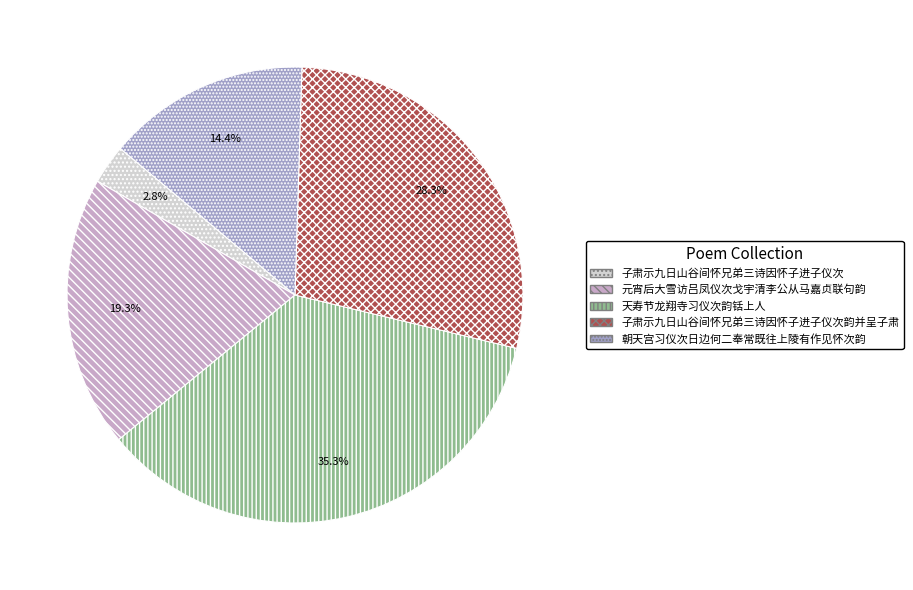

Is there any slice that represents more than half of the pie?

No